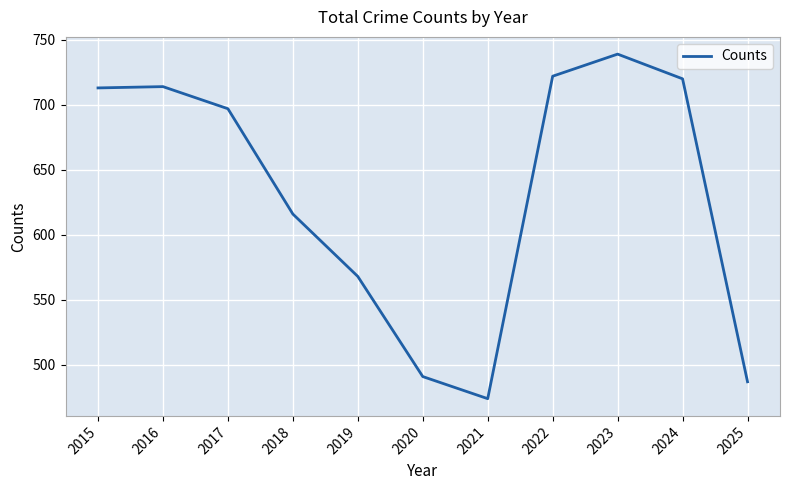

What is the approximate value at 2015, to the nearest 50?

700